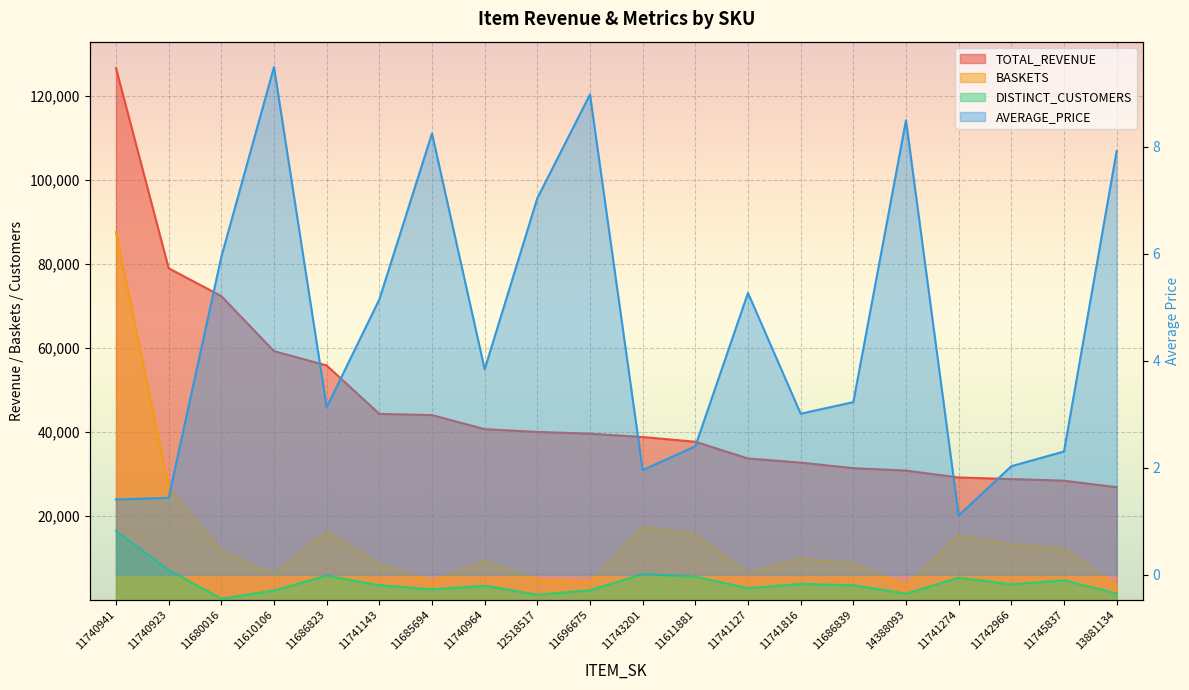

Reading right to left, list all the values displayed in this chart.

TOTAL_REVENUE: 26841.3	28387.6	28776.5	29152.4	30793.6	31361.9	32687.8	33671.7	37650.8	38774.6	39570.4	39994.9	40649.8	43996.1	44282.3	55806.4	59209.6	72298.7	78940.5	126516.0
BASKETS: 3239.0	12293.0	13197.0	15394.0	3395.0	8692.0	9866.0	6419.0	15657.0	17379.0	4207.0	4771.0	9287.0	4472.0	8602.0	16244.0	6200.0	11766.0	26762.0	87545.0
DISTINCT_CUSTOMERS: 1543.0	4681.0	3711.0	5320.0	1501.0	3493.0	3842.0	2792.0	5537.0	6173.0	2320.0	1252.0	3424.0	2505.0	3515.0	5800.0	2272.0	290.0	7151.0	16445.0
AVERAGE_PRICE: 7.9	2.3	2.0	1.1	8.5	3.2	3.0	5.3	2.4	2.0	9.0	7.0	3.8	8.2	5.1	3.1	9.5	5.9	1.4	1.4